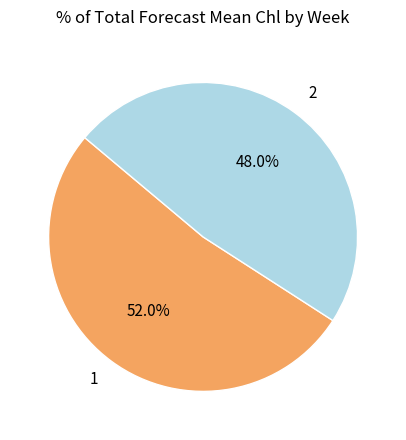

Count the number of slices in the pie.

2